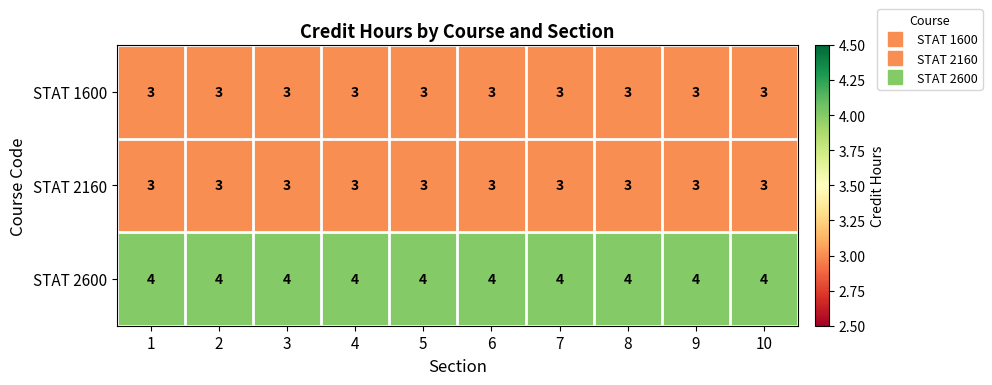

The value of STAT 2160 at 10 is 5. True or false?

False